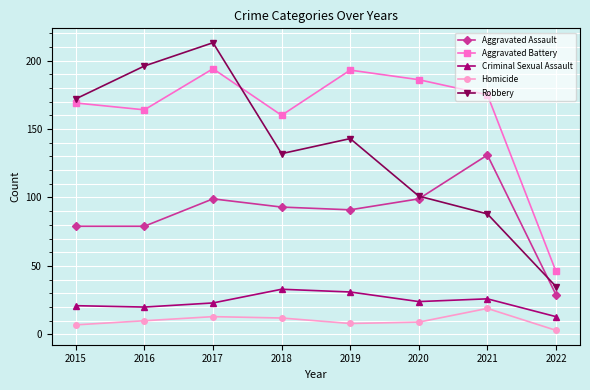

How many lines are shown in the chart?

5